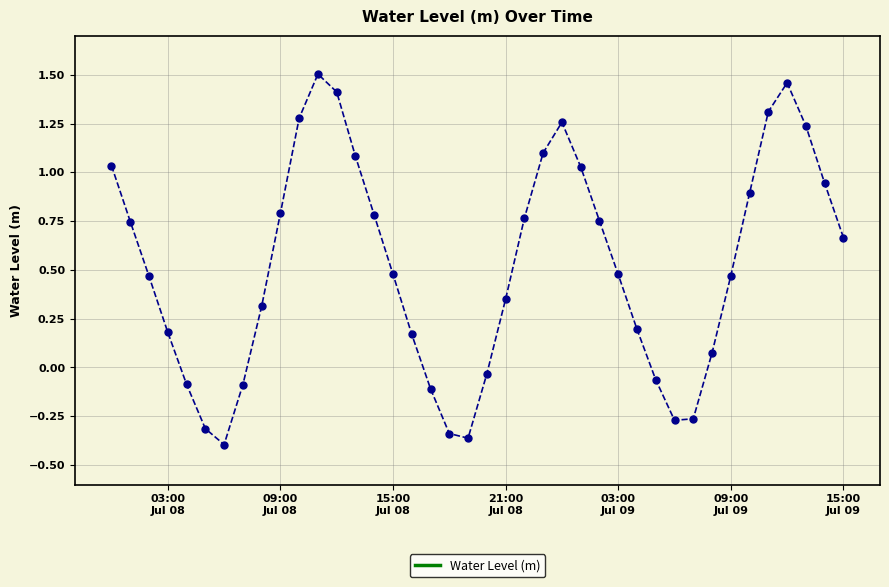

What is the difference between the maximum and minimum values?

1.9